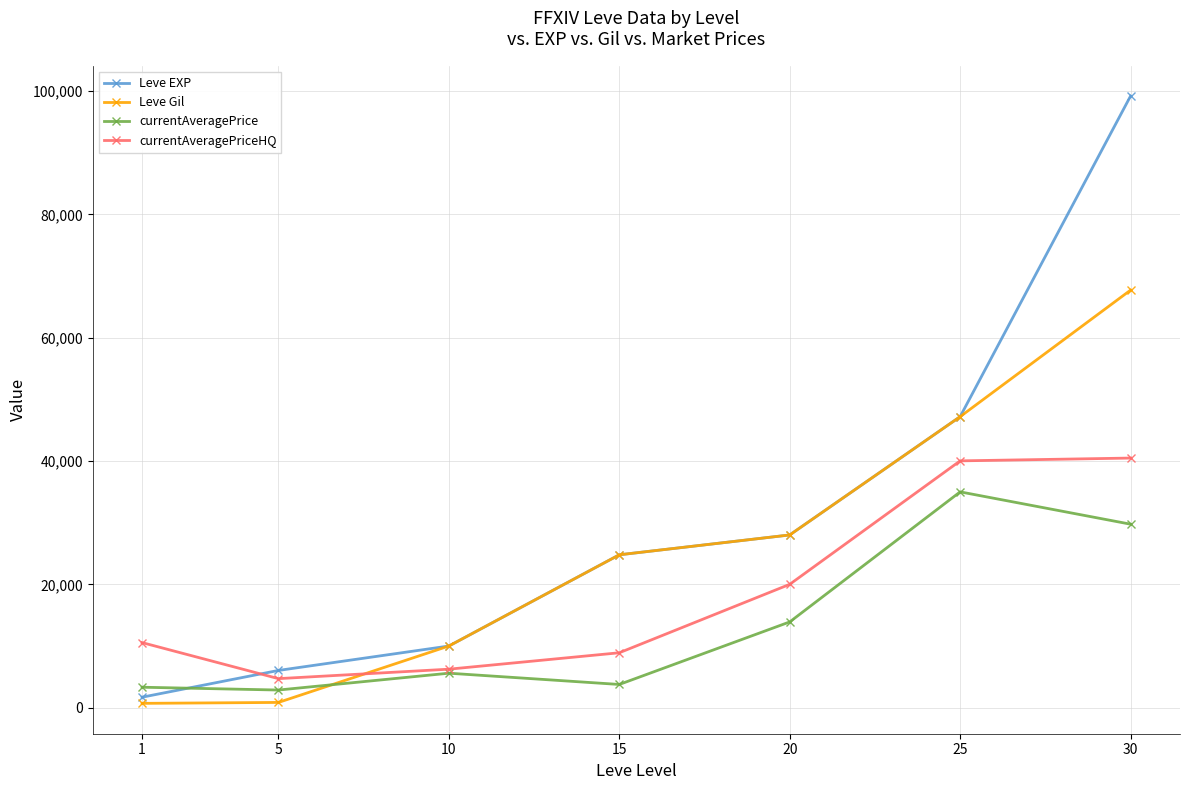

True or false: Leve Gil has more than 2 interior local peaks.

False